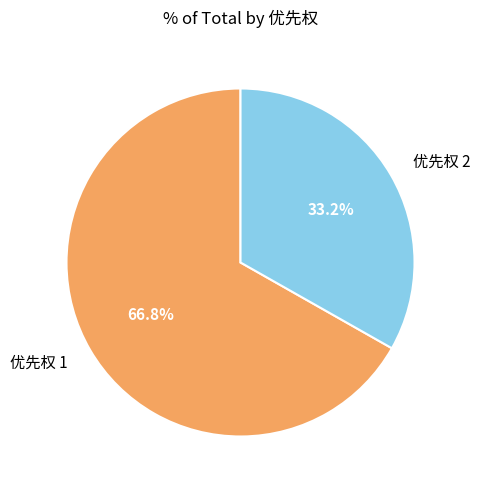

Is the sum of 优先权 2 and 优先权 1 greater than half?

Yes